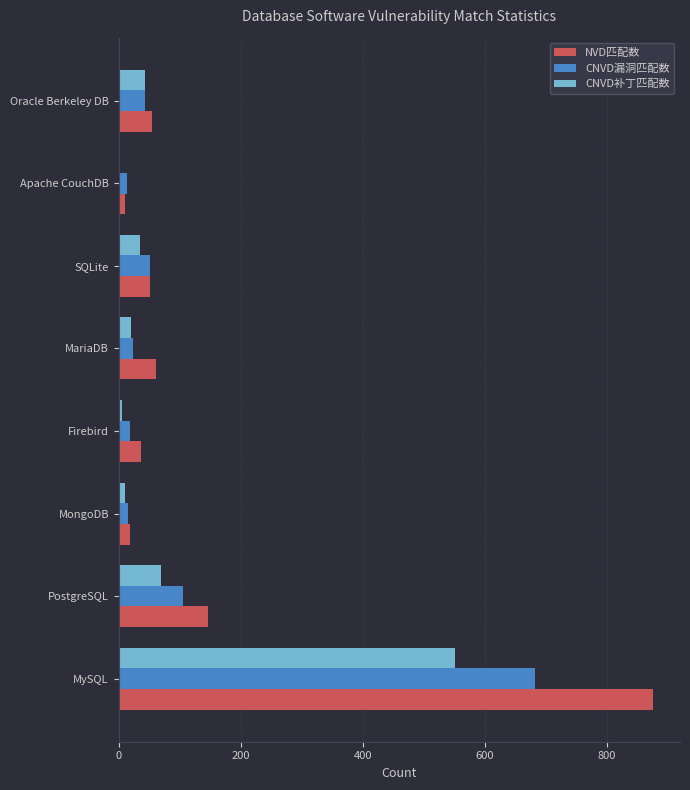

True or false: CNVD补丁匹配数 has a value of 70 at PostgreSQL.

True